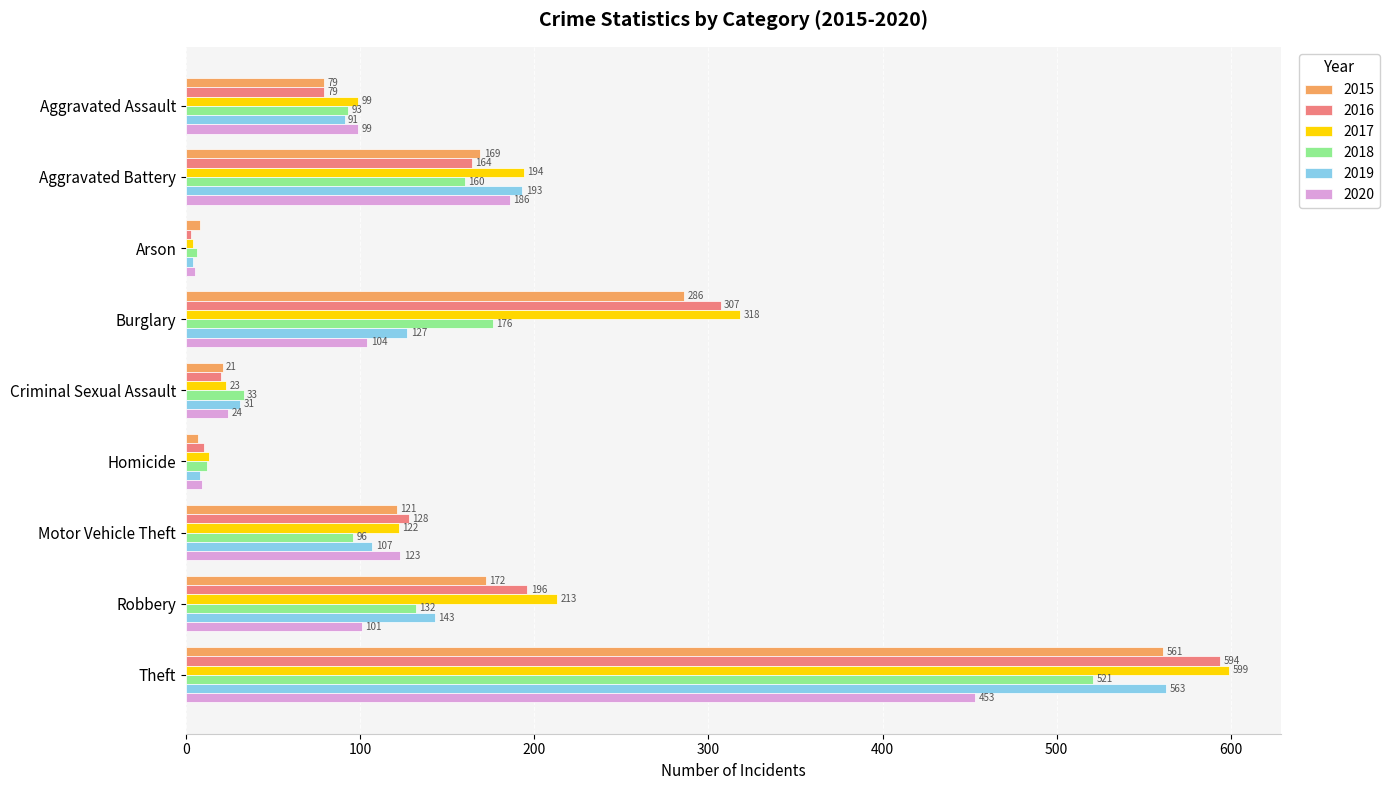

What is the highest value of the 2015 series?

561